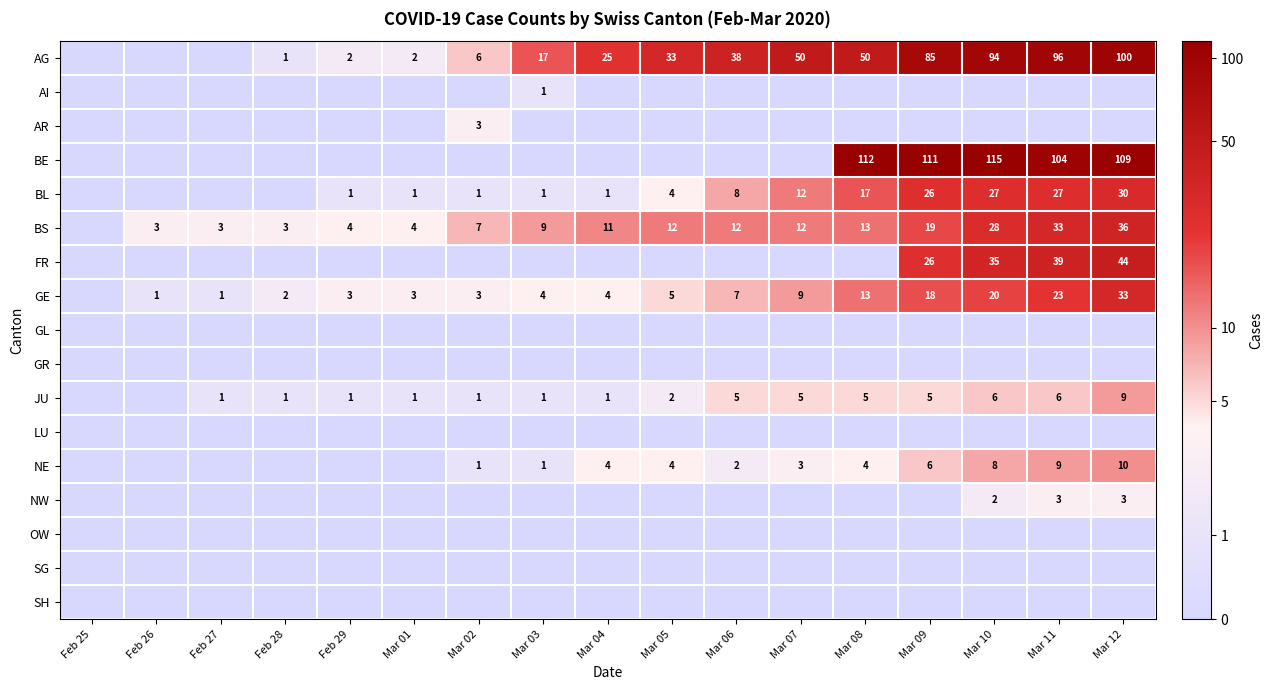

True or false: BS has a value of 13 at Mar 08.

True